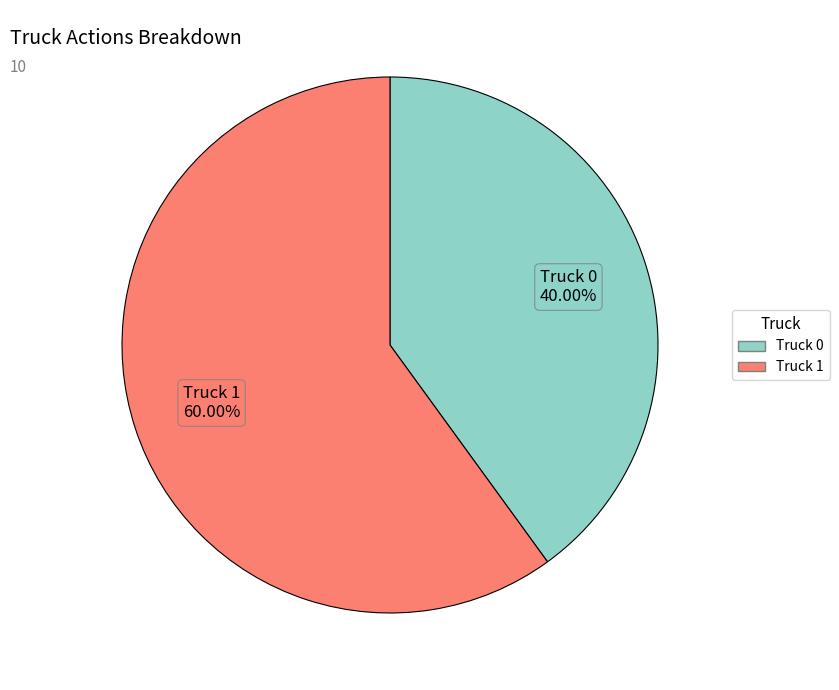

To the nearest percent, what portion does Truck 0 represent?

40%